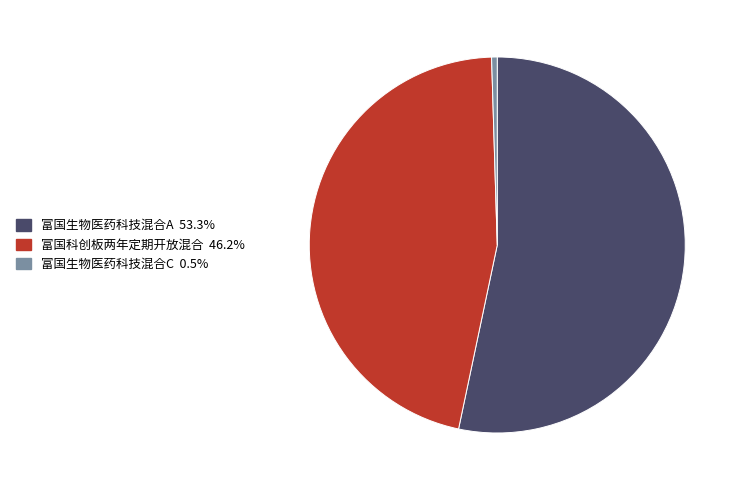

Which category has the smallest portion of the pie?

富国生物医药科技混合C